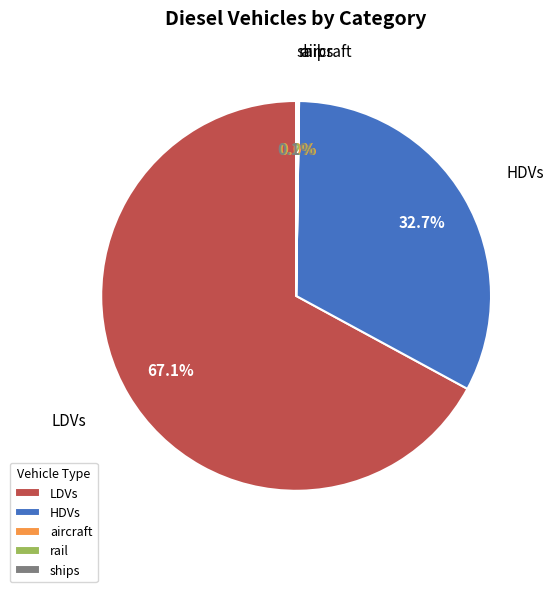

Does LDVs represent more than half of the total?

Yes